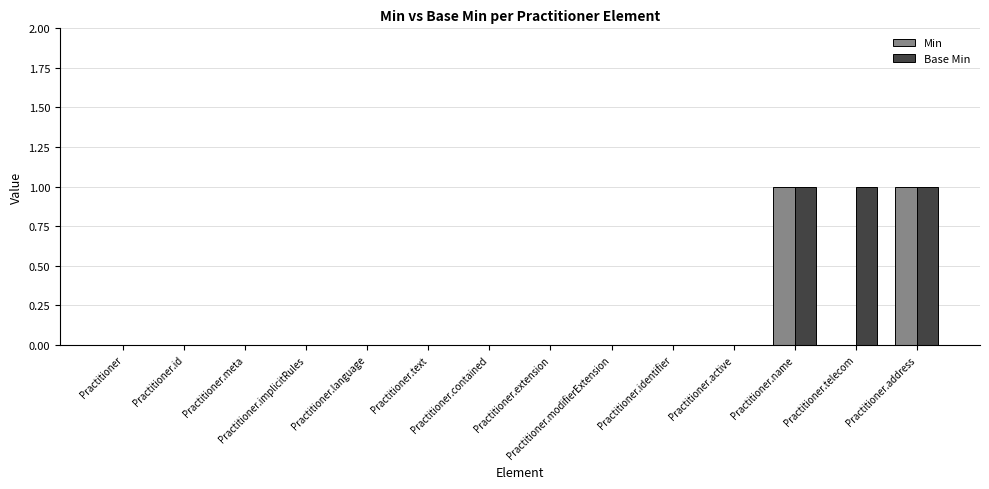

How many groups of bars are there?

14